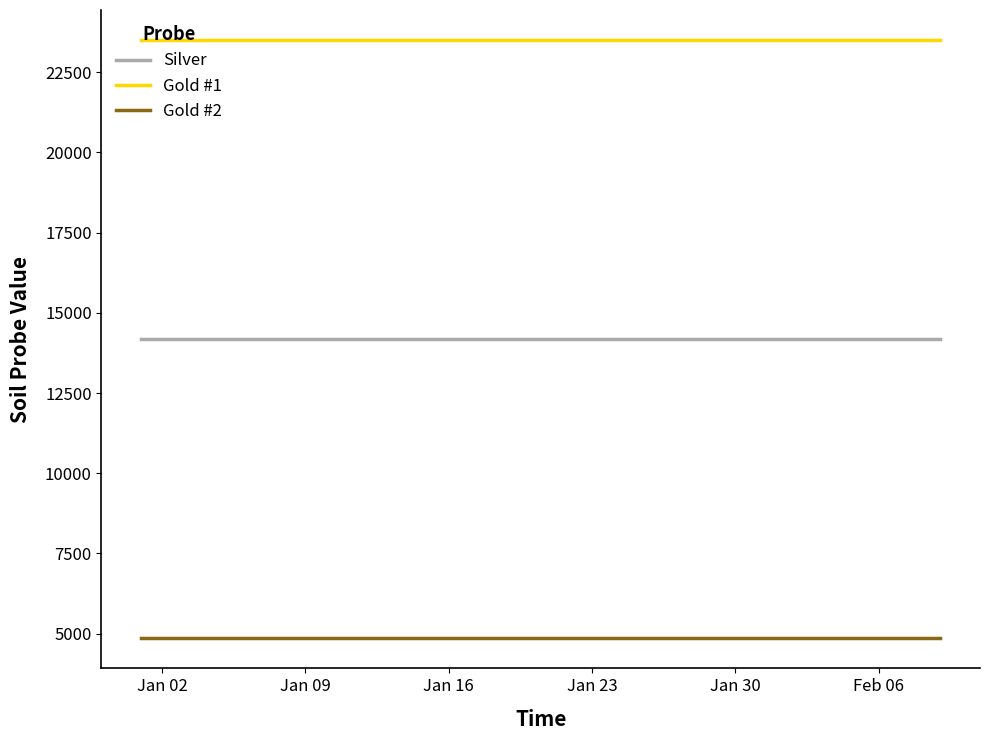

List the series in order of their peak value, lowest first.

Gold #2, Silver, Gold #1